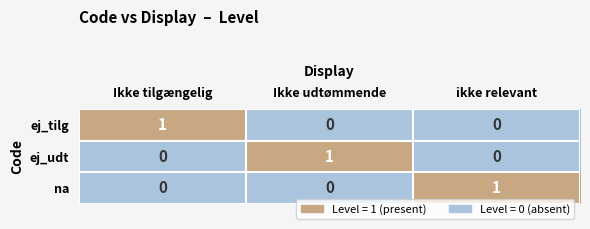

Which category has the highest value in the ej_udt series?

Ikke udtømmende